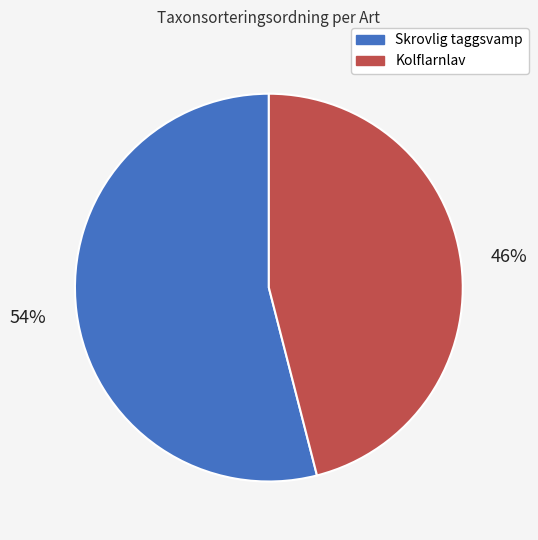

Which slice represents more than half of the pie?

Skrovlig taggsvamp